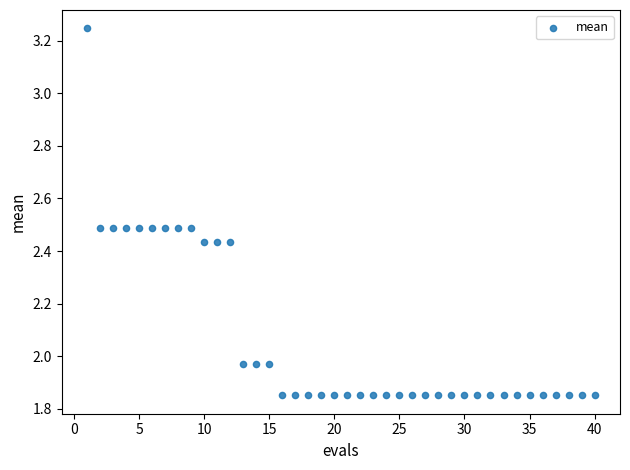

What is the range of Y values (max minus min)?

1.4